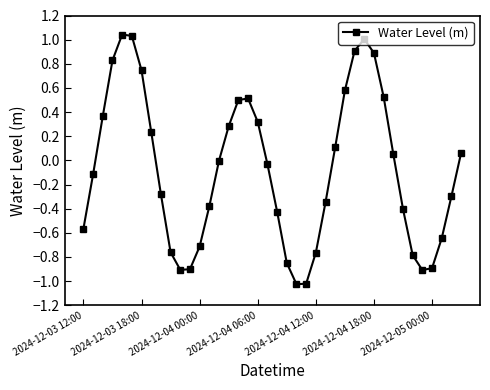

What is the sum of all values?

-3.0